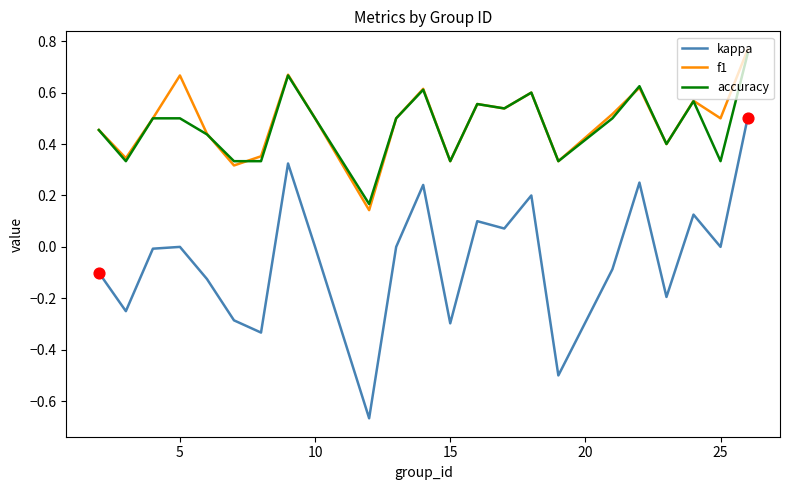

At how many categories does at least one series exceed 0?

23